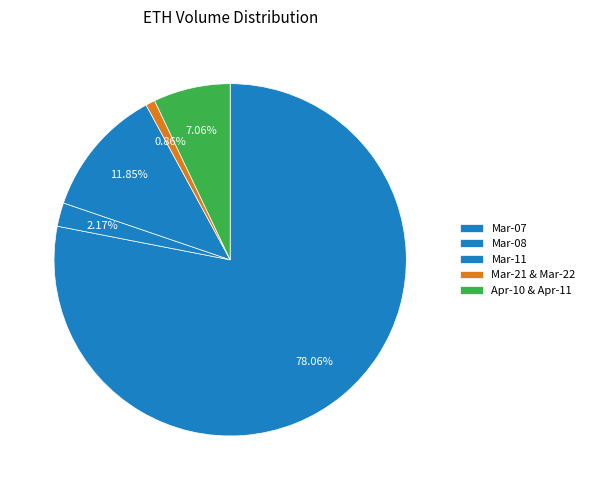

How many slices are in this pie chart?

5